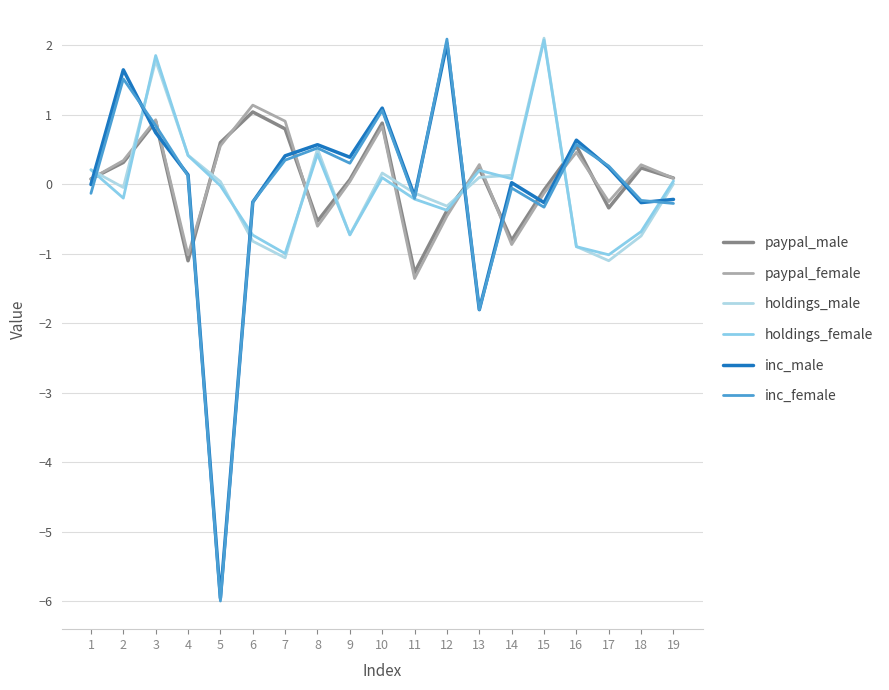

How many distinct data groups are displayed?

6